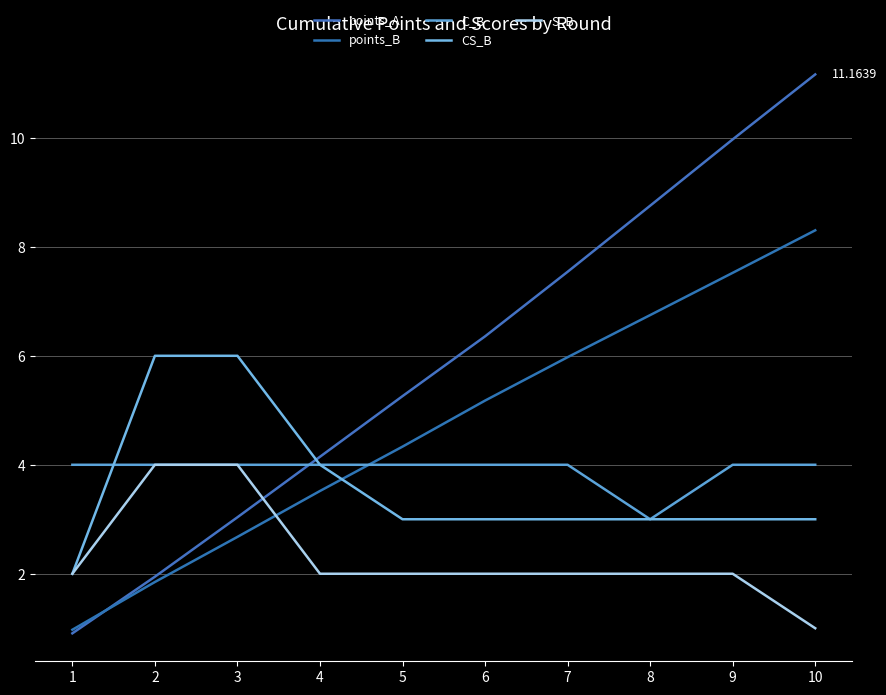

Reading left to right, transcribe all the data shown in this chart.

points_A: 1=0.9	2=1.9	3=3.0	4=4.1	5=5.3	6=6.4	7=7.5	8=8.8	9=10.0	10=11.2
points_B: 1=1.0	2=1.8	3=2.7	4=3.5	5=4.3	6=5.2	7=6.0	8=6.7	9=7.5	10=8.3
C_B: 1=4.0	2=4.0	3=4.0	4=4.0	5=4.0	6=4.0	7=4.0	8=3.0	9=4.0	10=4.0
CS_B: 1=2.0	2=6.0	3=6.0	4=4.0	5=3.0	6=3.0	7=3.0	8=3.0	9=3.0	10=3.0
S_B: 1=2.0	2=4.0	3=4.0	4=2.0	5=2.0	6=2.0	7=2.0	8=2.0	9=2.0	10=1.0